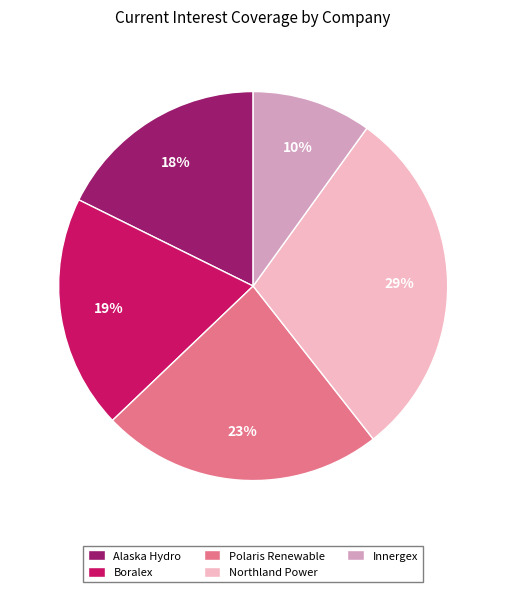

To the nearest percent, what portion does Alaska Hydro represent?

18%